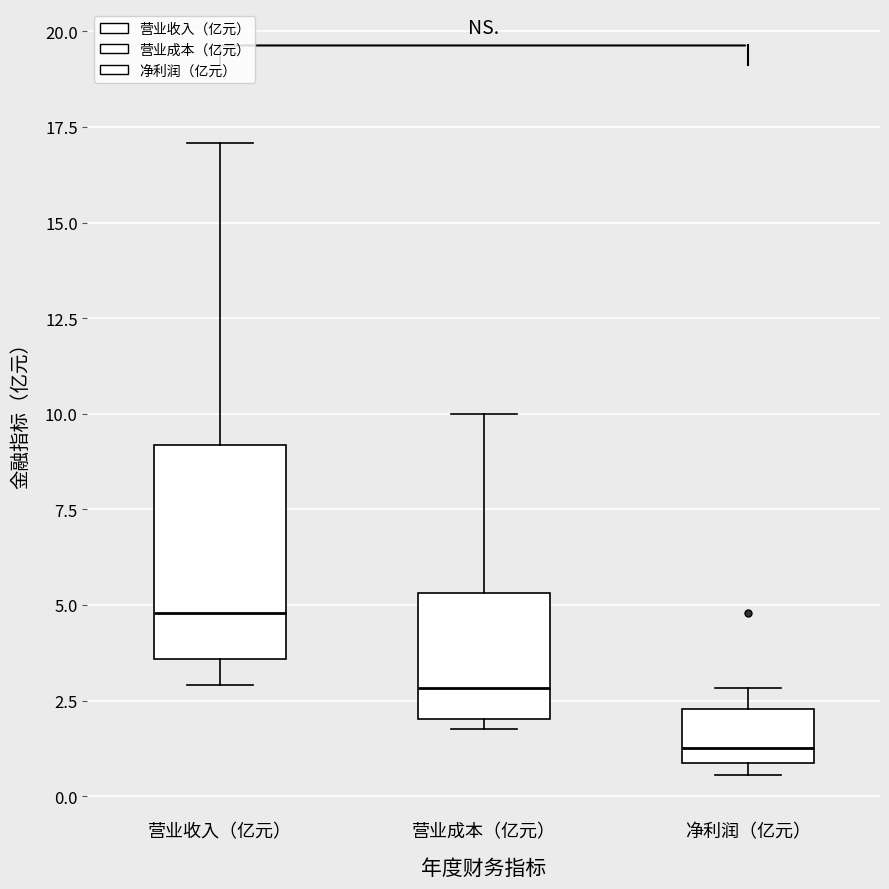

Reading left to right, transcribe this box plot: for each box, give where its median line is, the range the box spans, and where its two whiskers end, as read against the y-axis. The values are not printed on the chart, so give them approximately, as read against the axis.

营业收入（亿元）: median 5.0, box 3.5 to 9.0, whiskers 3.0 to 17.0
营业成本（亿元）: median 3.0, box 2.0 to 5.5, whiskers 2.0 (just below the box's lower edge) to 10.0
净利润（亿元）: median 1.5, box 1.0 to 2.5, whiskers 0.5 to 3.0